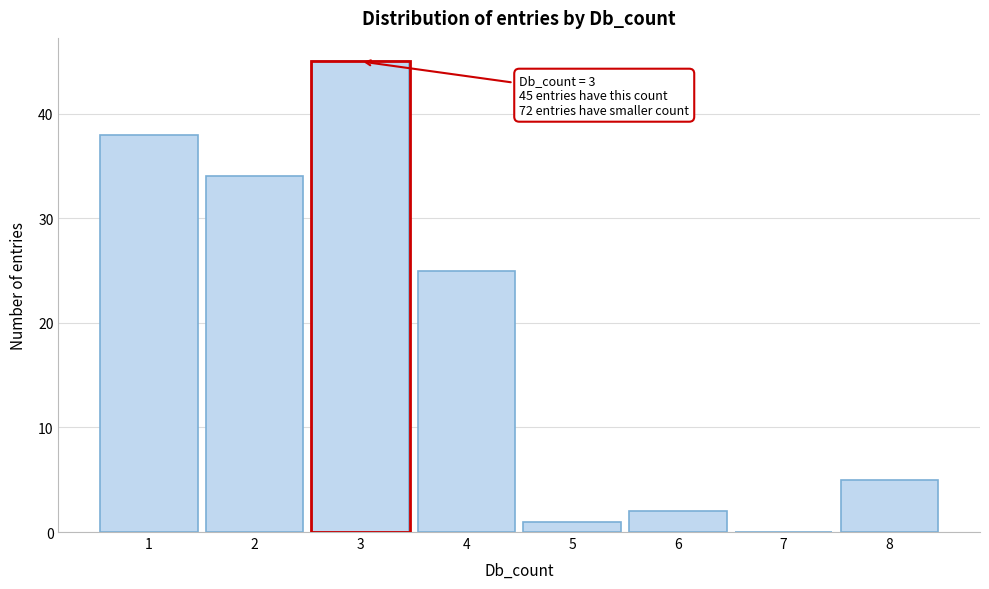

Over which range of the x-axis is the bar tallest?

2.5 to 3.5